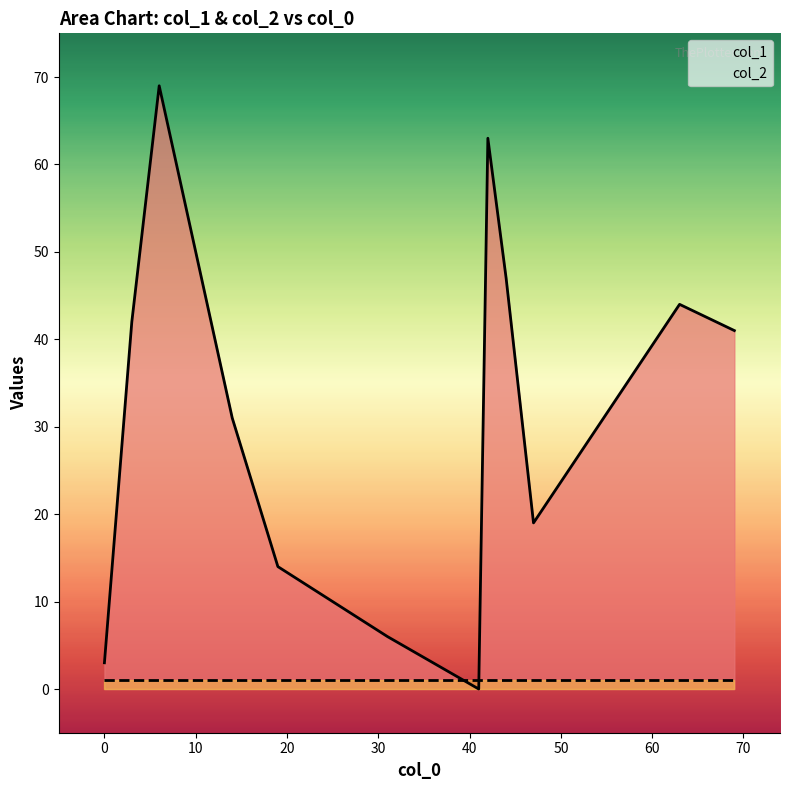

What is the minimum value for col_2?

1